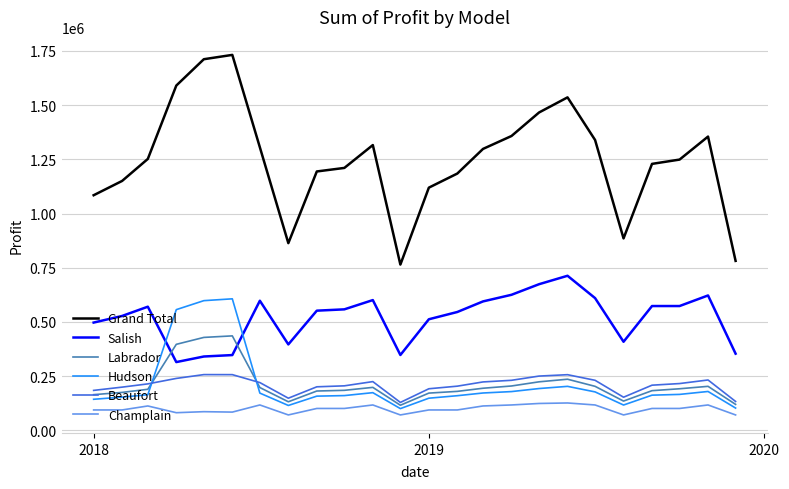

What is the greatest value displayed?

1731285.0